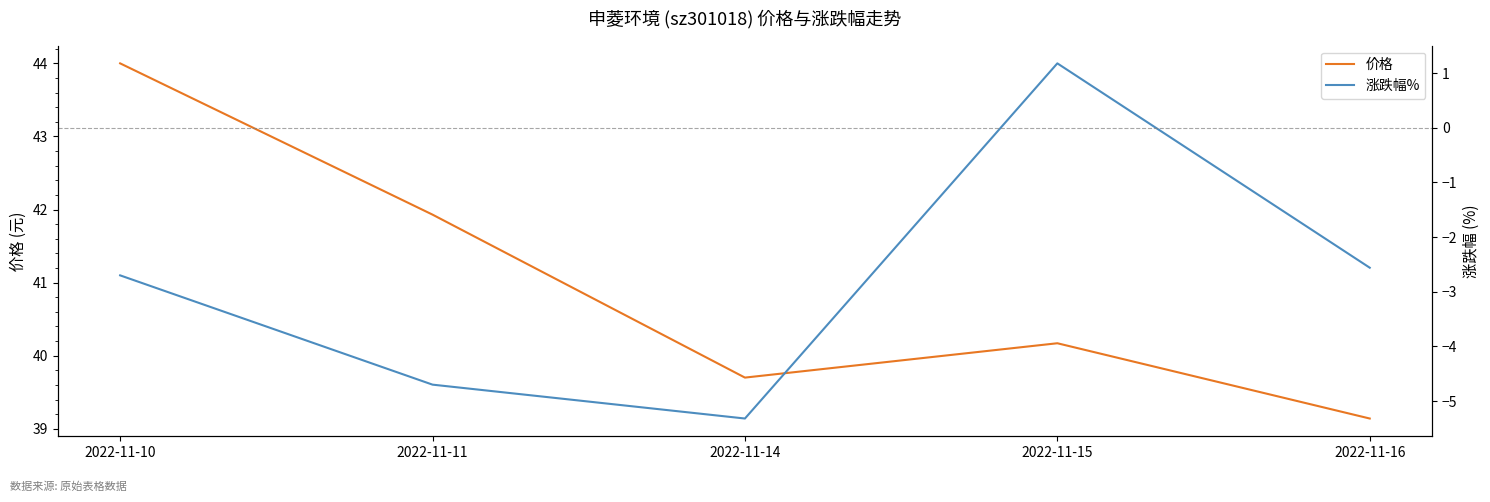

What is the value of the 涨跌幅% point at the 1st from the left?

-2.7